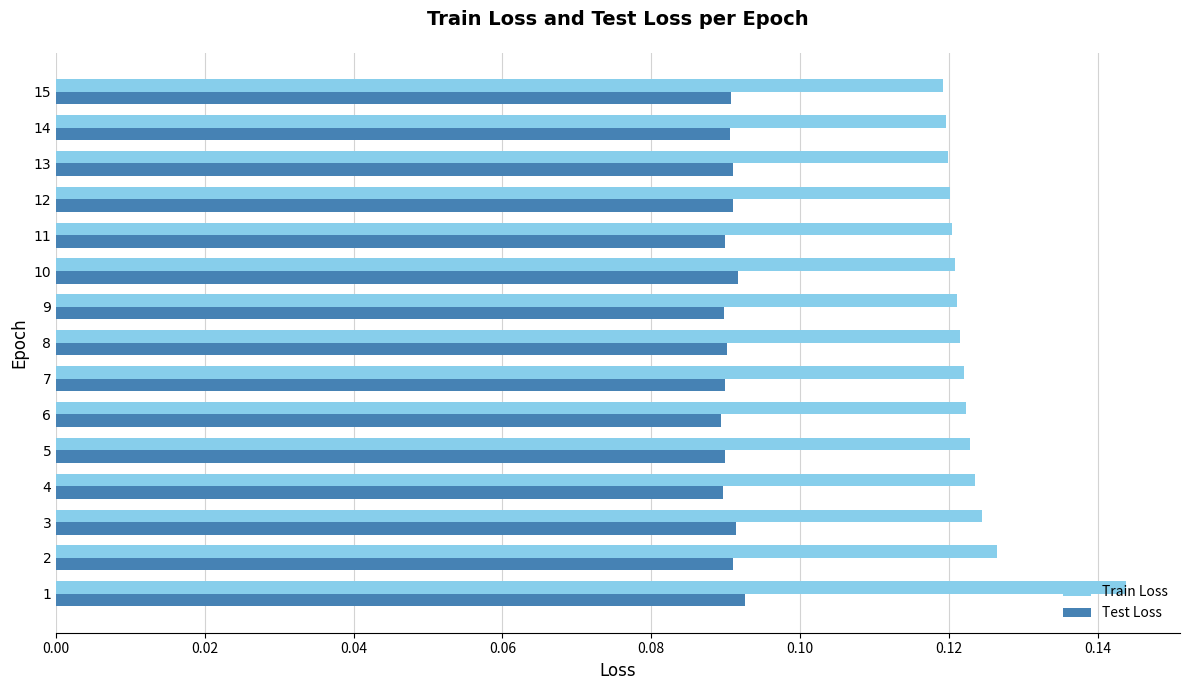

Between 1 and 3, which series saw the biggest shift?

Train Loss